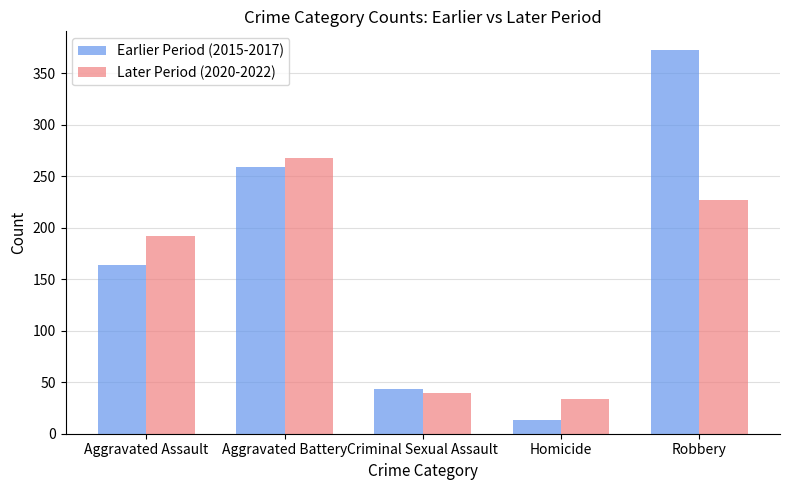

Rank the series by their average value, from lowest to highest.

Later Period (2020-2022), Earlier Period (2015-2017)